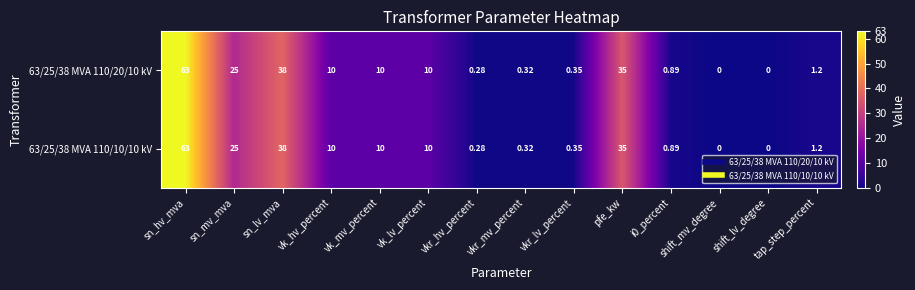

At which category is the sum across all series the highest?

sn_hv_mva